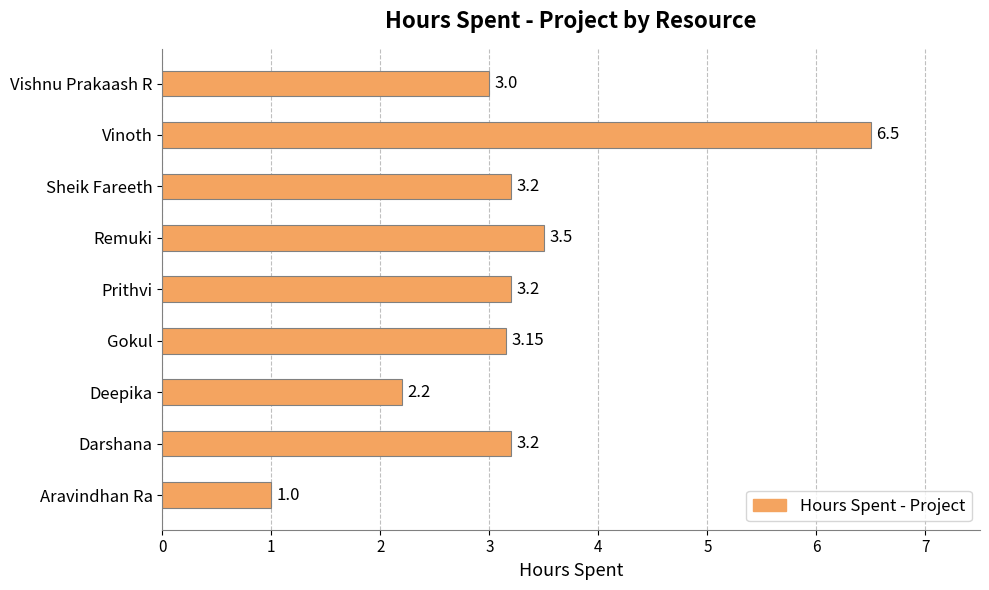

At which category does the chart reach its peak across all series?

Vinoth